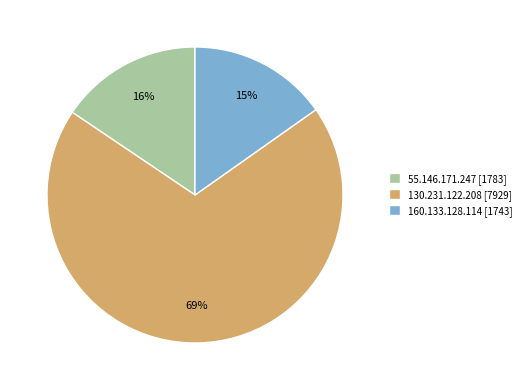

Between 130.231.122.208 [7929] and 160.133.128.114 [1743], which is larger?

130.231.122.208 [7929]